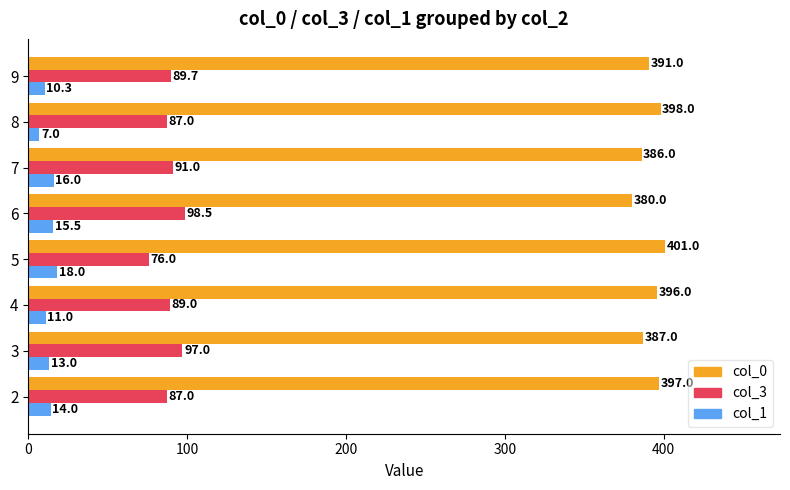

What is the difference between the col_0 values at 5 and 7?

15.0